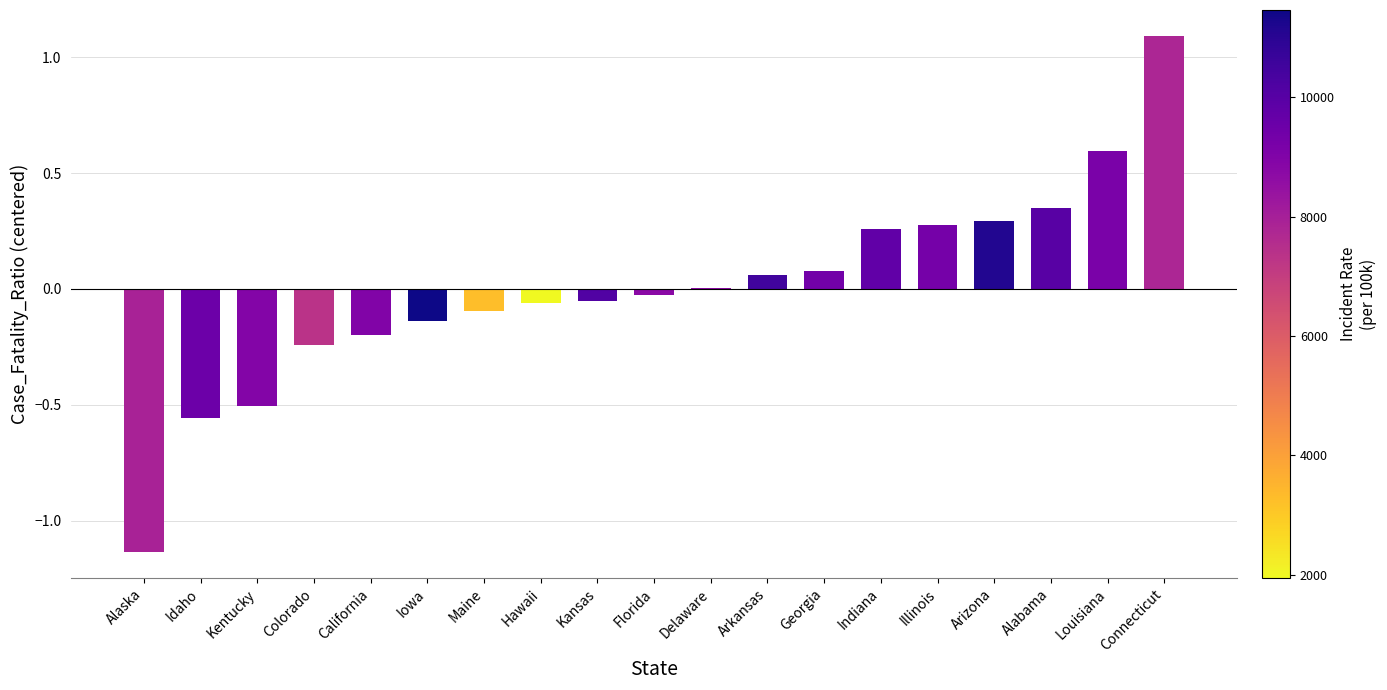

What is the change in value from Hawaii to Arizona?

+0.4